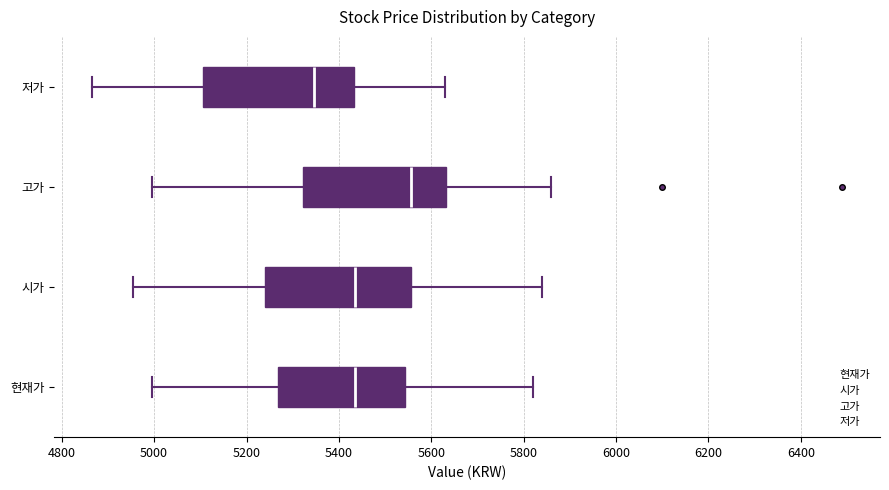

Reading bottom to top, read every box against the x-axis: the position of its median line, the range the box covers, and the ends of its whiskers. The values are not printed on the chart, so give them approximately, as read against the axis.

현재가: median 5440, box 5260 to 5540, whiskers 5000 to 5820
시가: median 5440, box 5240 to 5560, whiskers 4960 to 5840
고가: median 5560, box 5320 to 5640, whiskers 5000 to 5860
저가: median 5340, box 5100 to 5440, whiskers 4860 to 5640